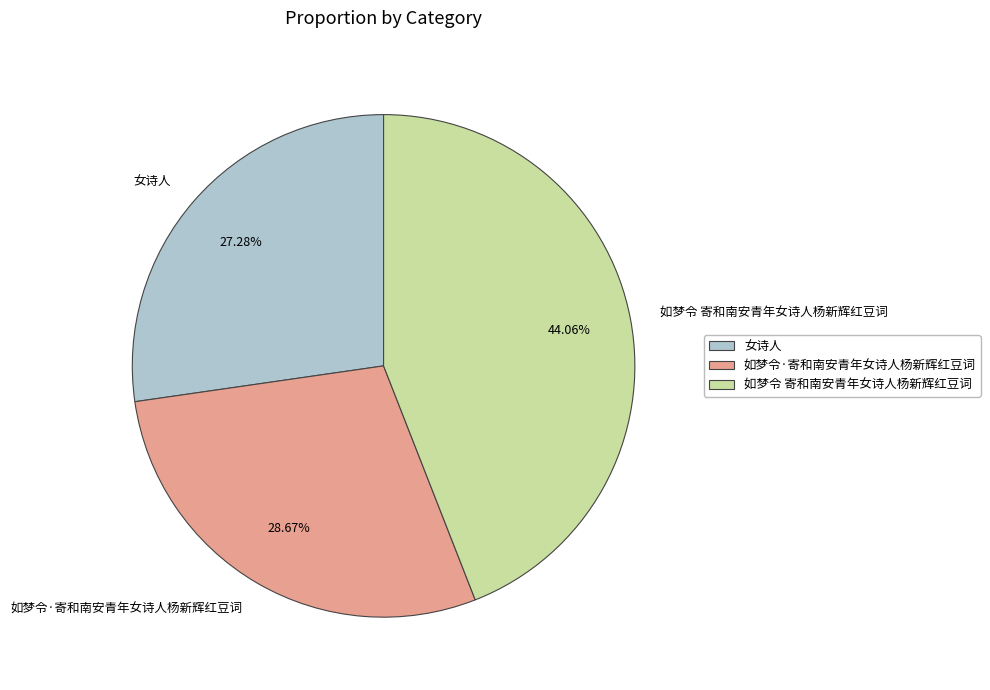

How many segments does this pie chart have?

3